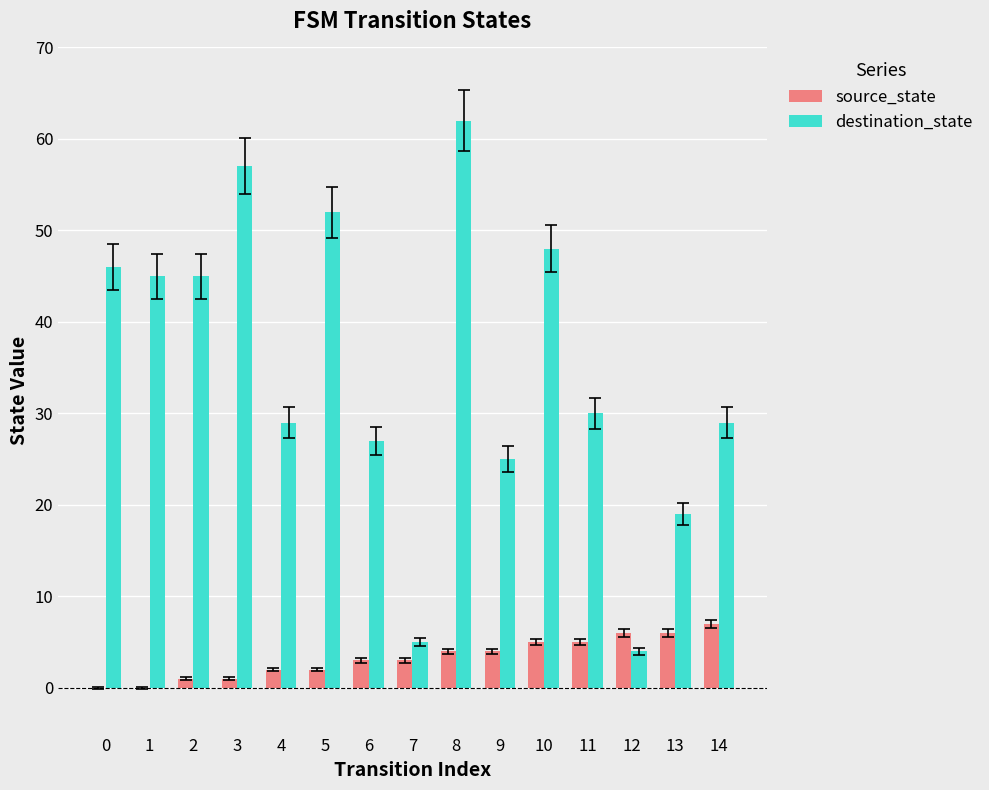

What is the sum of all destination_state values?

523